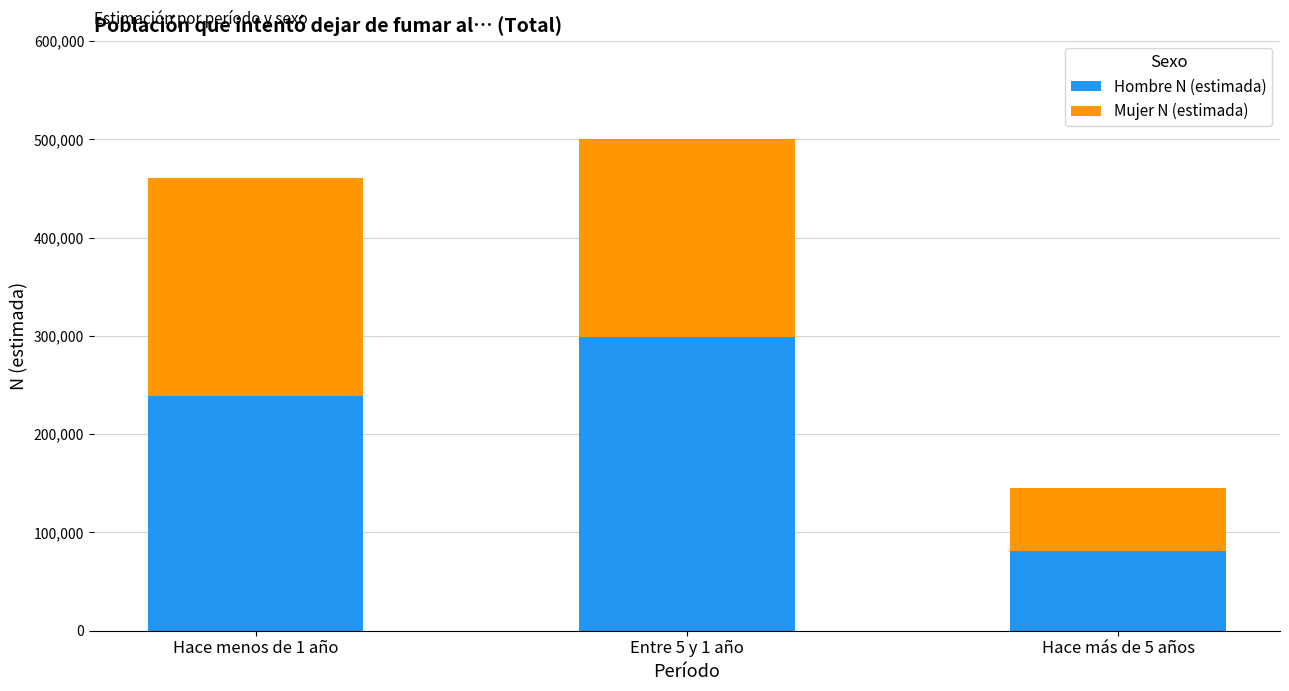

What is the average value of the Hombre N (estimada) series?

206404